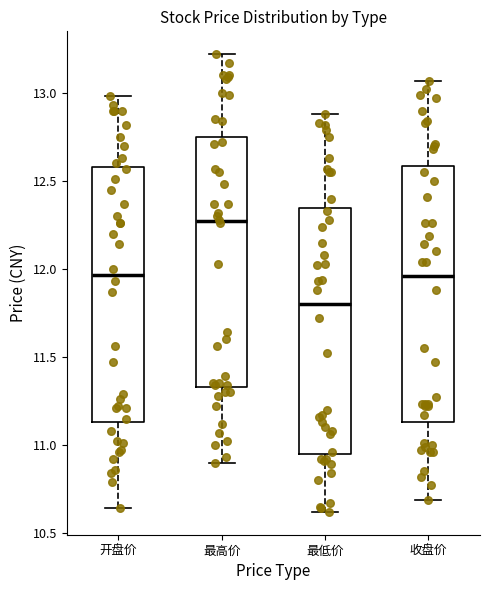

Reading left to right, read every box against the y-axis: the position of its median line, the range the box covers, and the ends of its whiskers. The values are not printed on the chart, so give them approximately, as read against the axis.

开盘价: median 11.95, box 11.15 to 12.60, whiskers 10.65 to 13.00
最高价: median 12.25, box 11.35 to 12.75, whiskers 10.90 to 13.20
最低价: median 11.80, box 10.95 to 12.35, whiskers 10.60 to 12.90
收盘价: median 11.95, box 11.15 to 12.60, whiskers 10.70 to 13.05